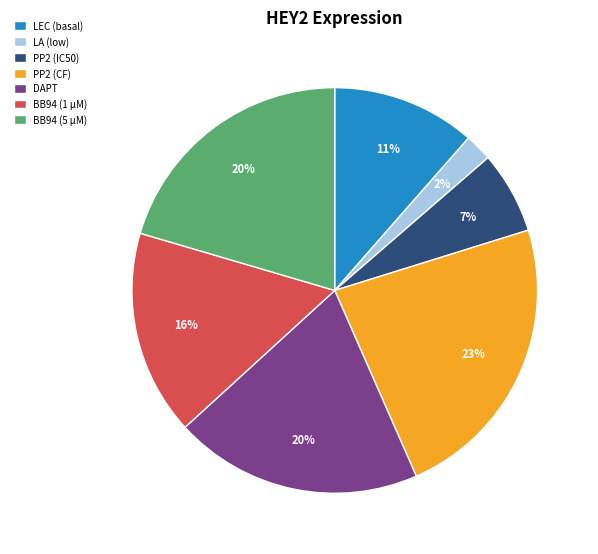

Is it true that PP2 (IC50) is 1% of the pie?

False